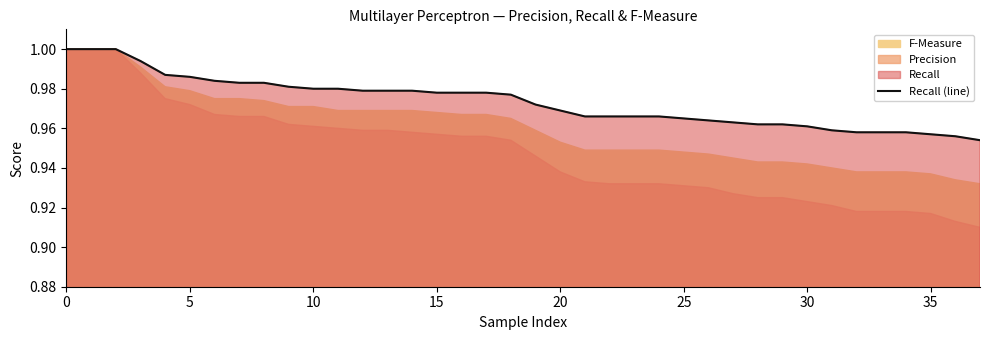

What is the label of the 22nd point from the right?

16